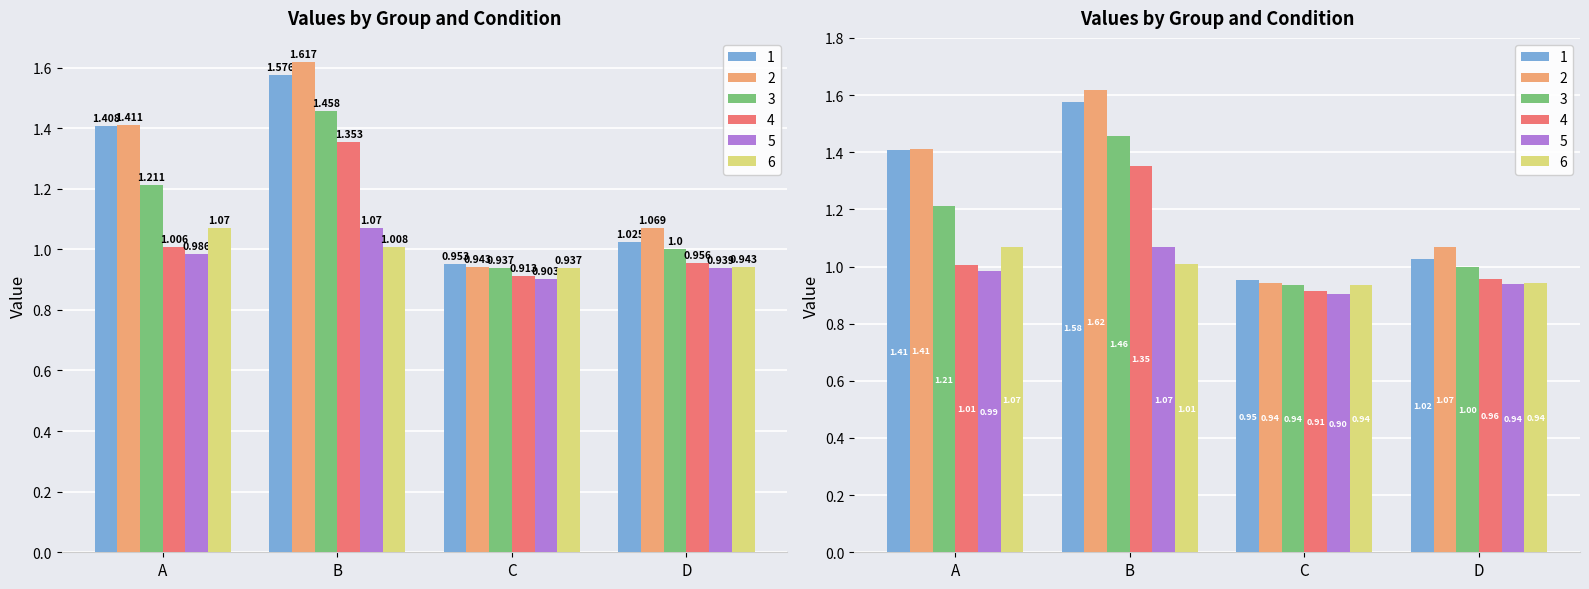

Is it true that 4 equals 1.4 at B?

True